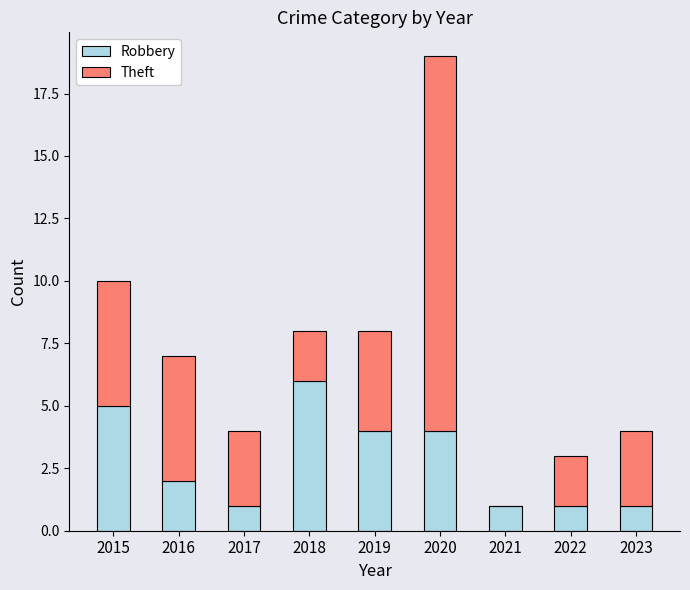

At which label does Robbery first exceed 2?

2015